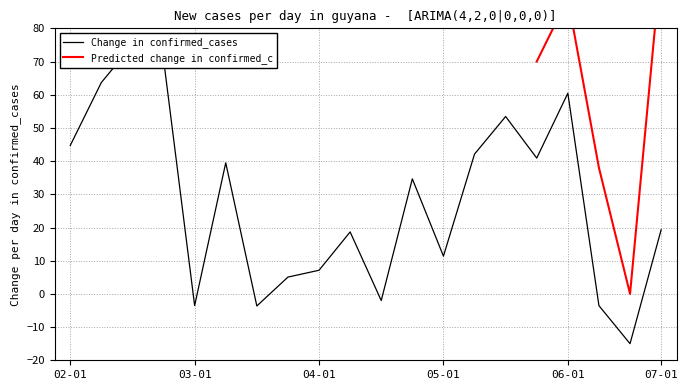

Is it true that Change in confirmed_cases equals -3.5 at 17?

True